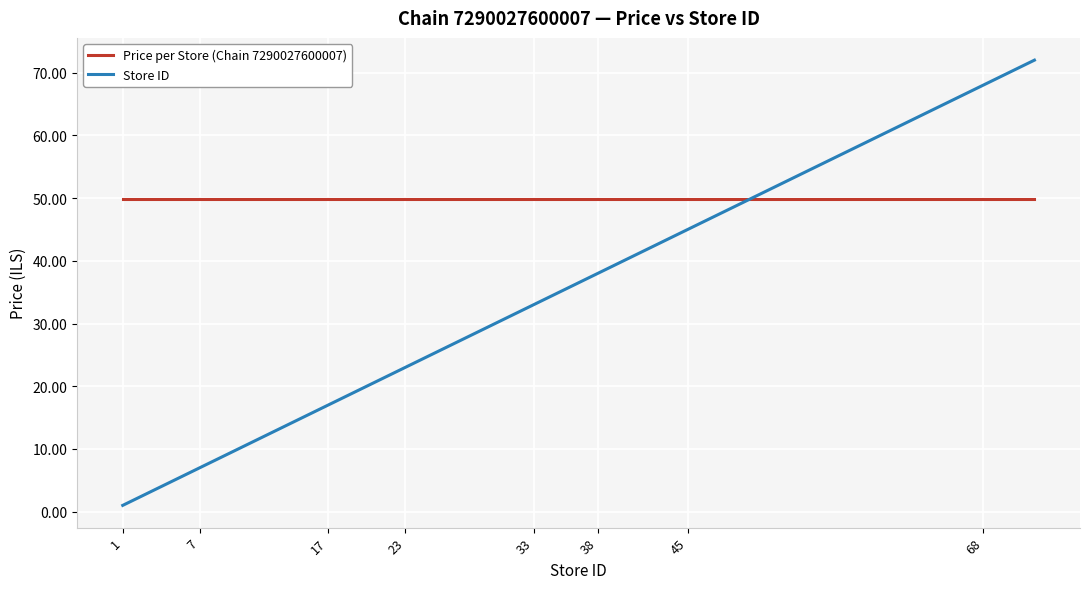

List the series in order of their overall mean, lowest first.

Store ID, Price per Store (Chain 7290027600007)